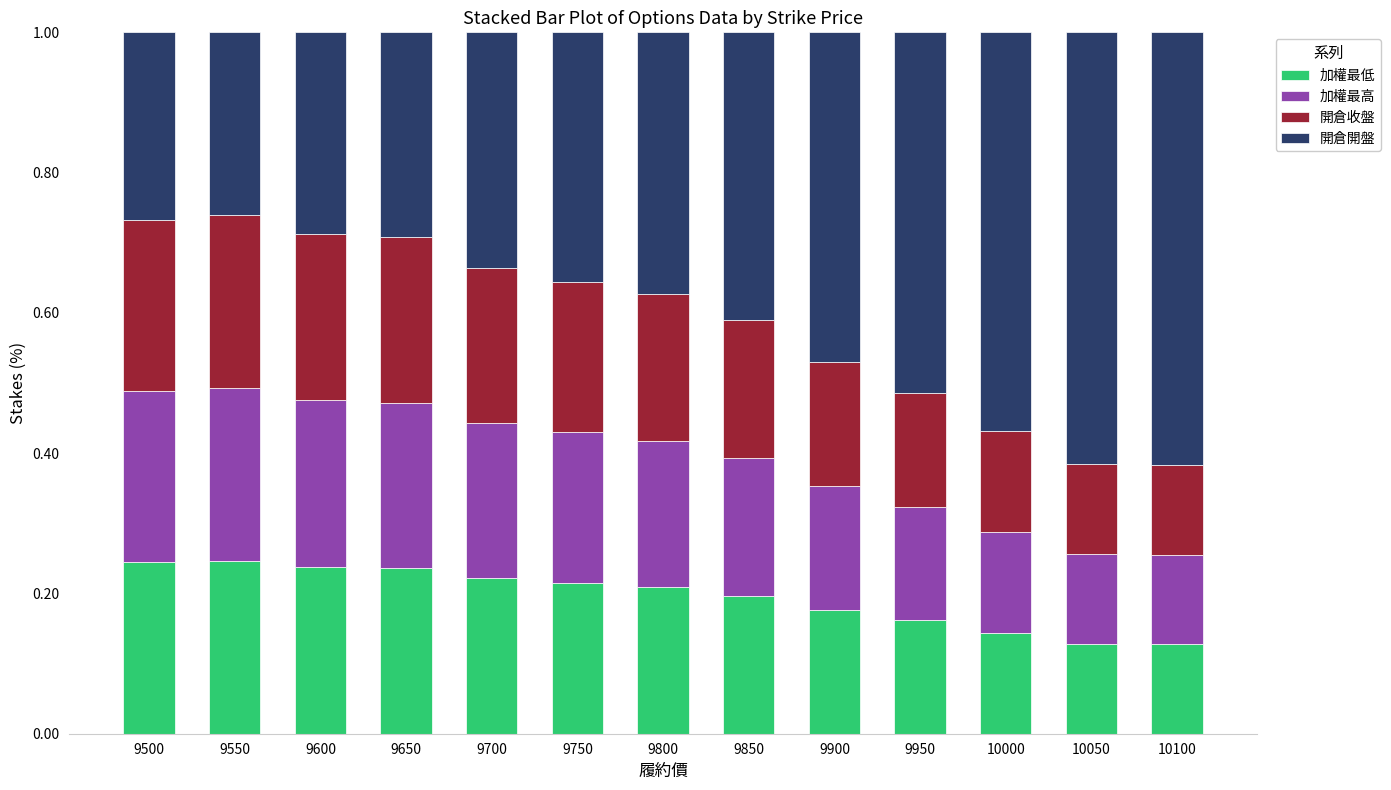

True or false: 加權最低 has a value of 0.2 at 9950.

True